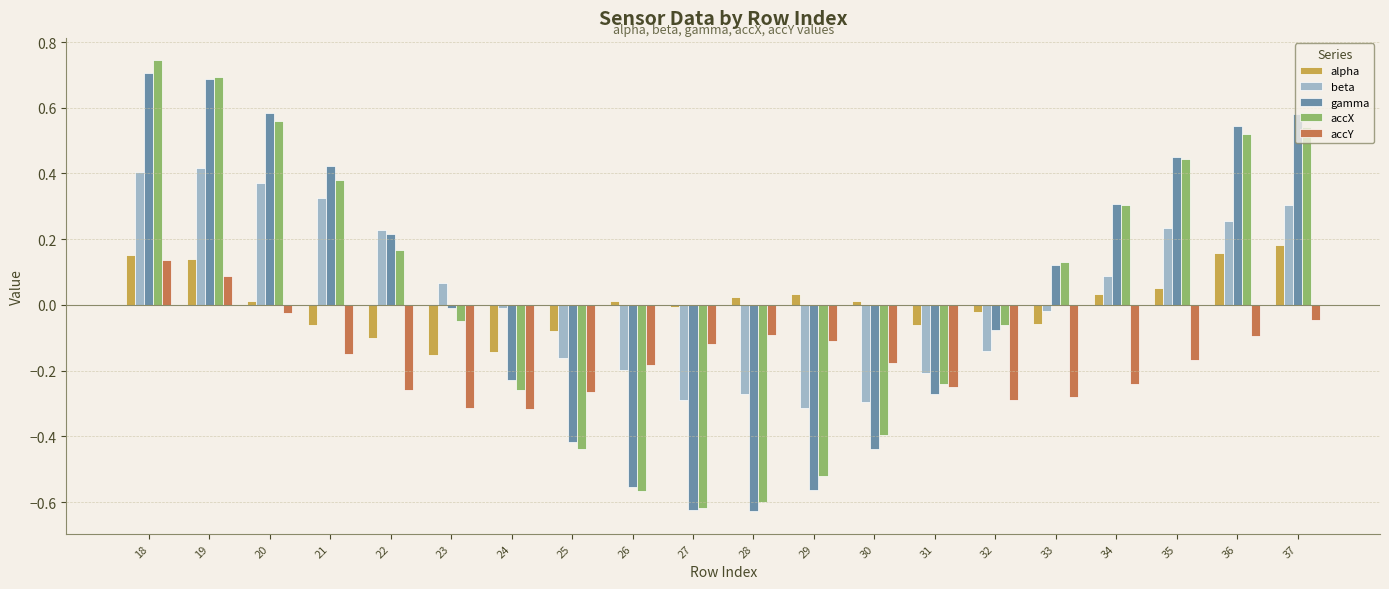

How many bars are there in total?

100